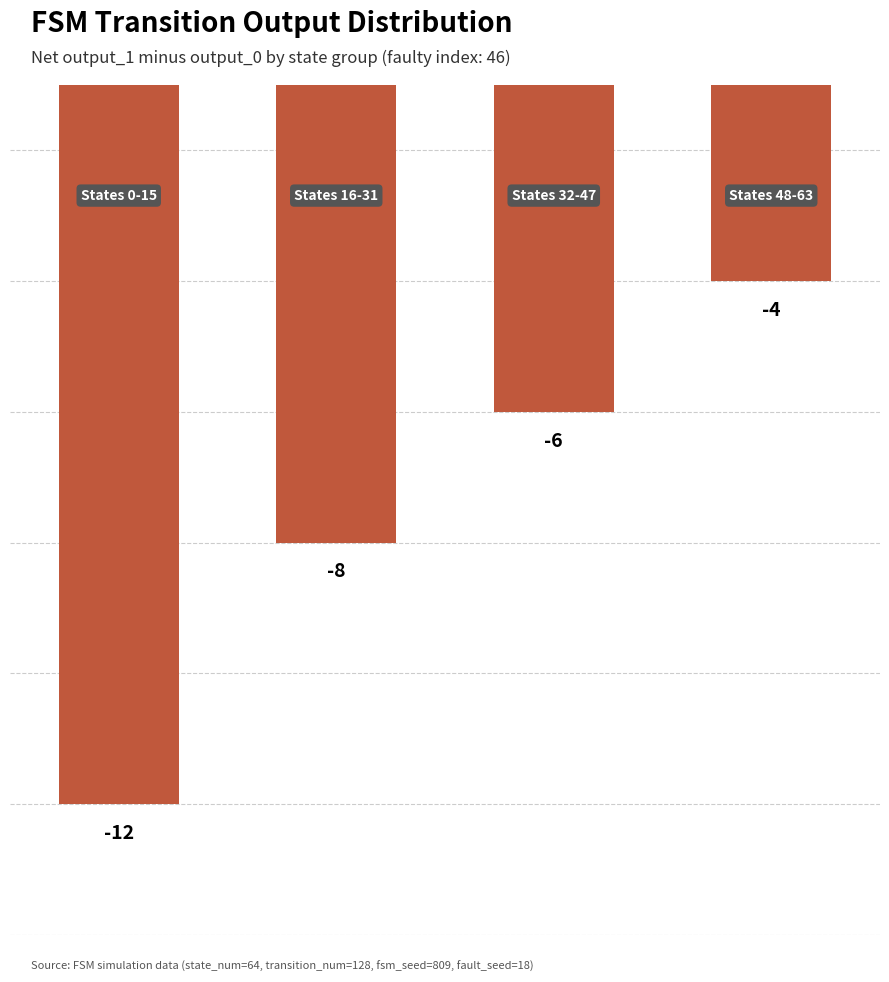

How many values are below -6?

2